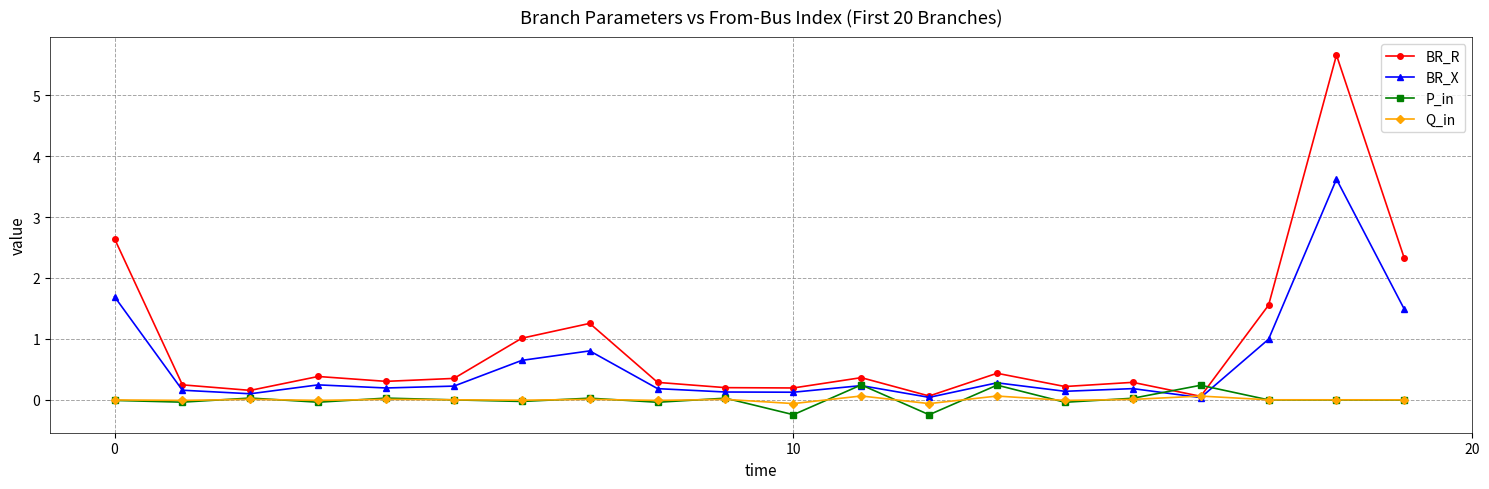

True or false: Q_in has more than 2 points higher than both neighbors.

True